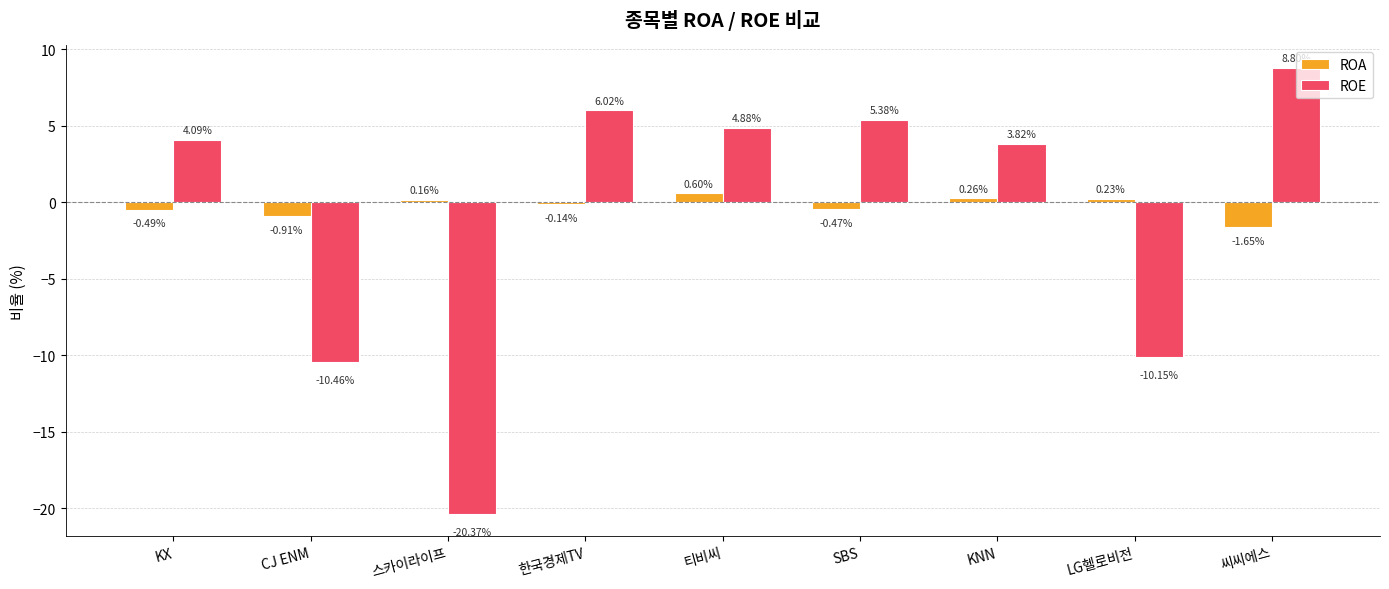

Is it true that ROE equals 5.4 at SBS?

True